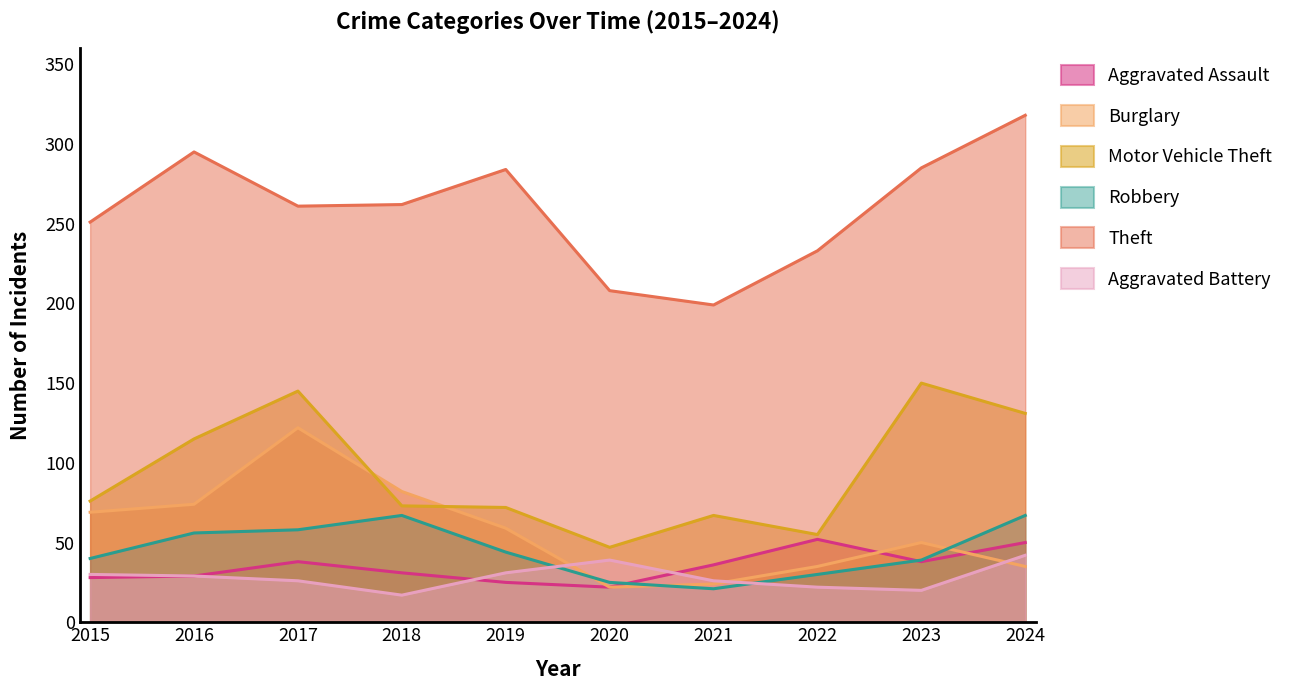

What is the sum of the Robbery values at 2021 and 2024?

88